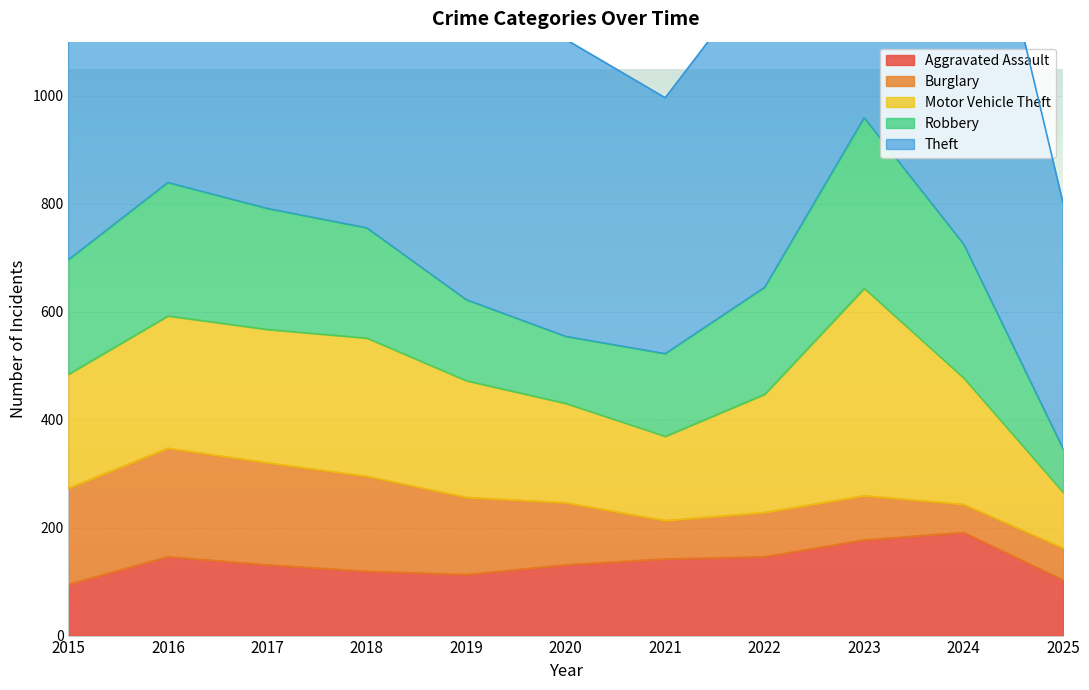

Read the Robbery value at 2018, to the nearest 5.

205